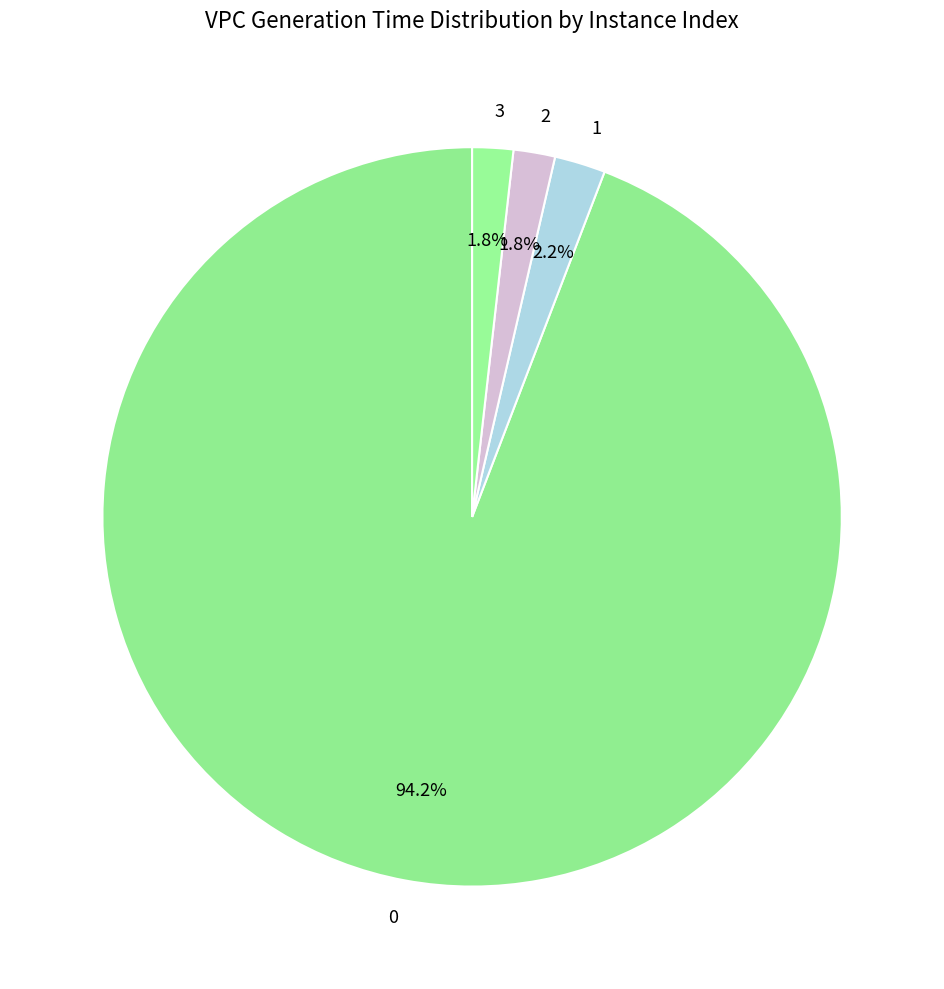

What is the ratio of the value at 3 to the value at 1?

0.8